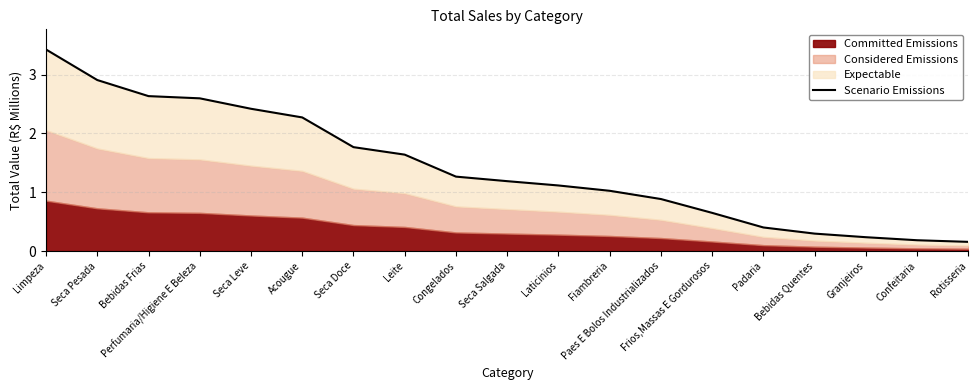

Is it true that the value at Congelados is 0.5?

False